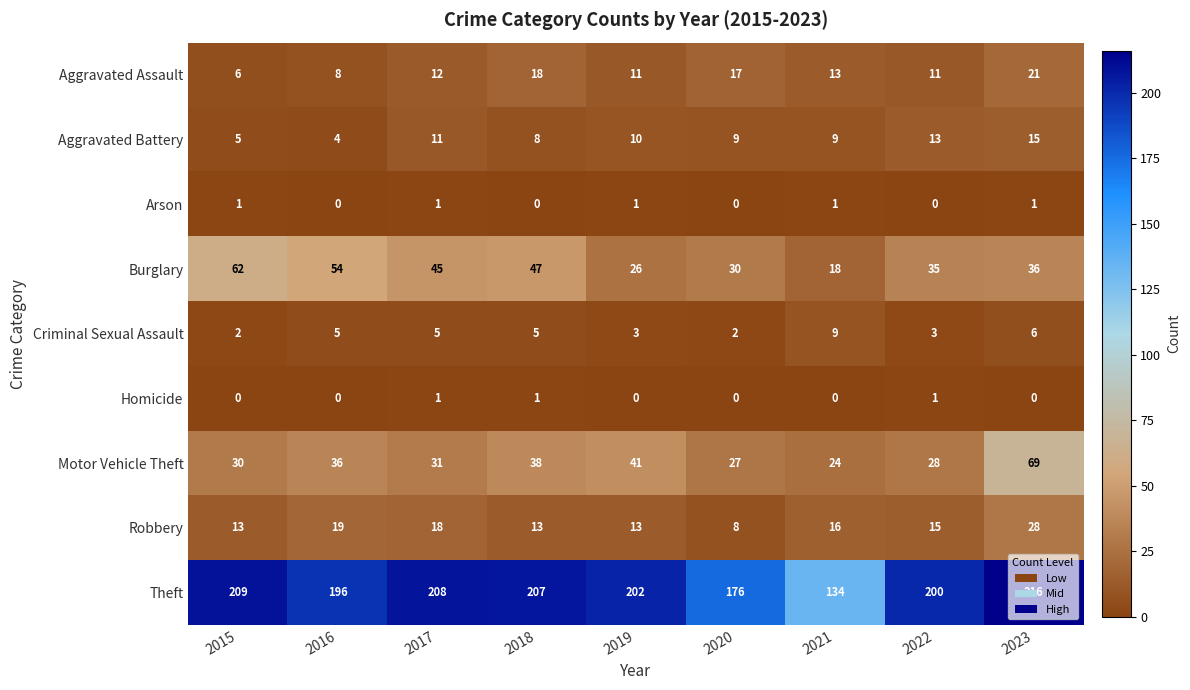

What is the highest value of the Motor Vehicle Theft series?

69